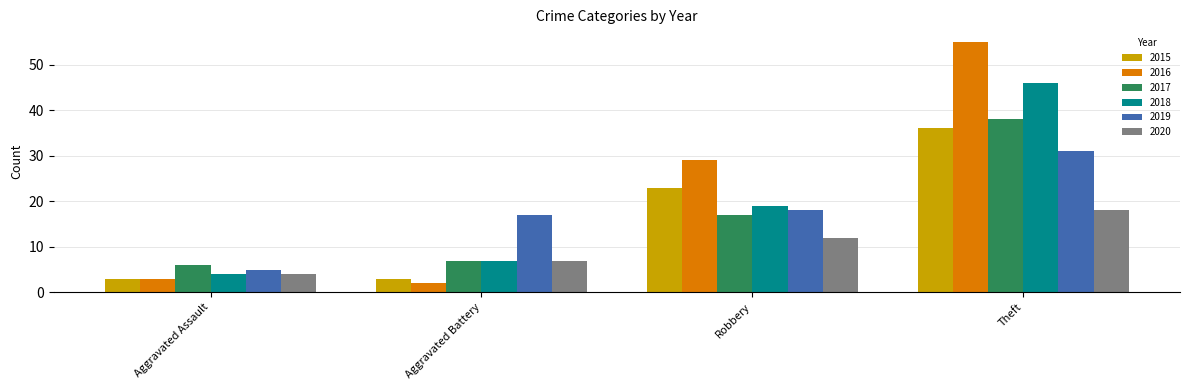

Are the bars grouped side by side (vs. stacked)?

Yes